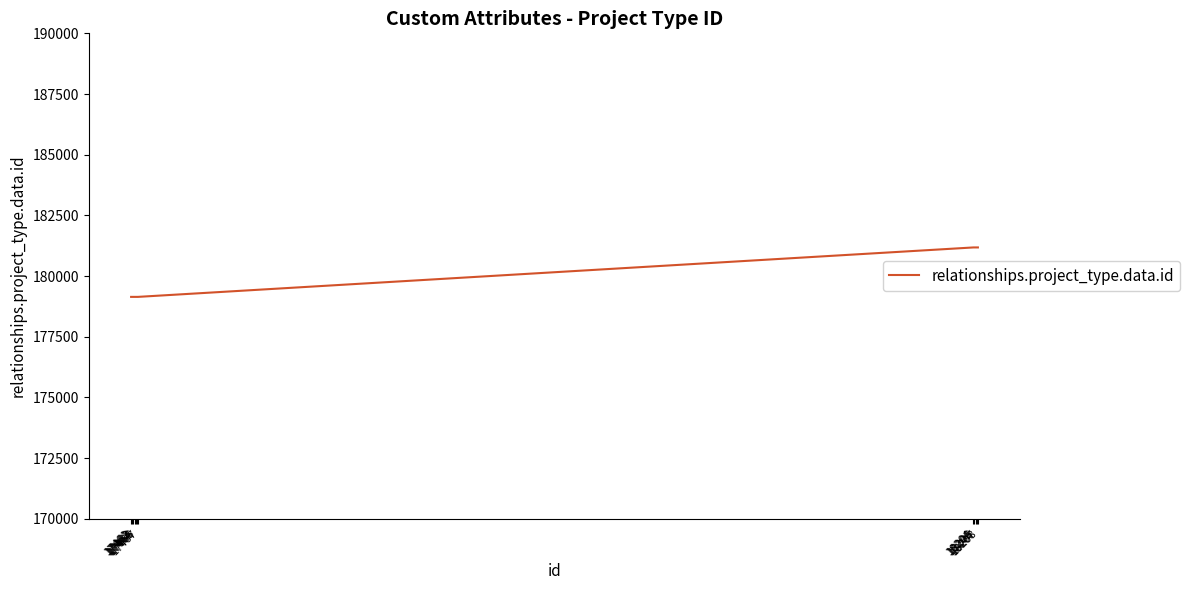

What is the smallest value displayed?

179141